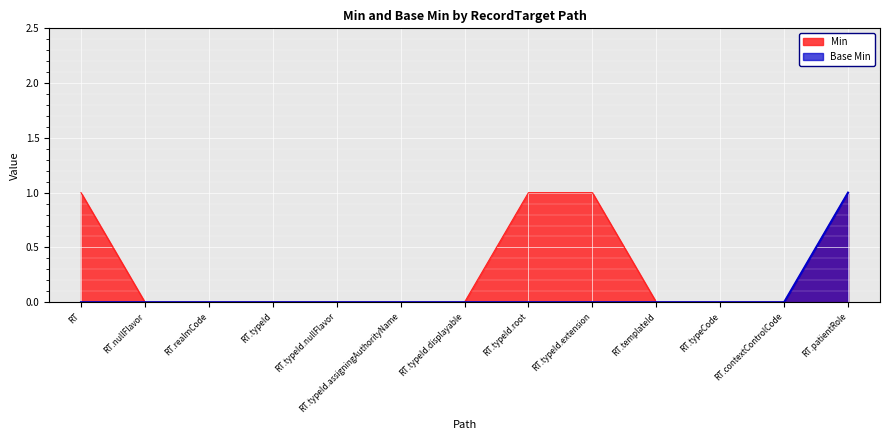

Reading right to left, transcribe all the data shown in this chart.

Min: RT.patientRole=1	RT.contextControlCode=0	RT.typeCode=0	RT.templateId=0	RT.typeId.extension=1	RT.typeId.root=1	RT.typeId.displayable=0	RT.typeId.assigningAuthorityName=0	RT.typeId.nullFlavor=0	RT.typeId=0	RT.realmCode=0	RT.nullFlavor=0	RT=1
Base Min: RT.patientRole=1	RT.contextControlCode=0	RT.typeCode=0	RT.templateId=0	RT.typeId.extension=0	RT.typeId.root=0	RT.typeId.displayable=0	RT.typeId.assigningAuthorityName=0	RT.typeId.nullFlavor=0	RT.typeId=0	RT.realmCode=0	RT.nullFlavor=0	RT=0